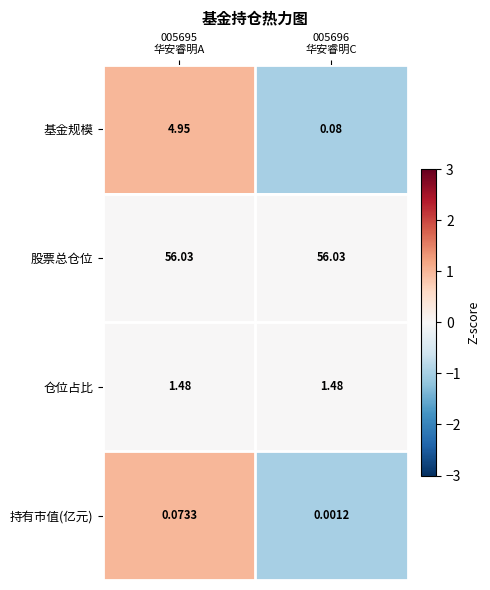

Rank the series by their maximum value, from highest to lowest.

股票总仓位, 基金规模, 仓位占比, 持有市值(亿元)